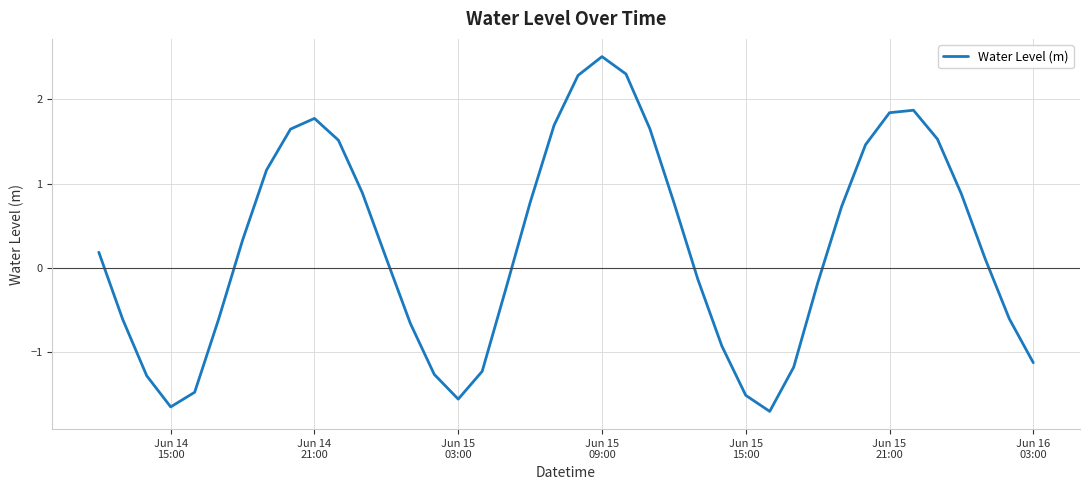

What is the smallest value displayed?

-1.7